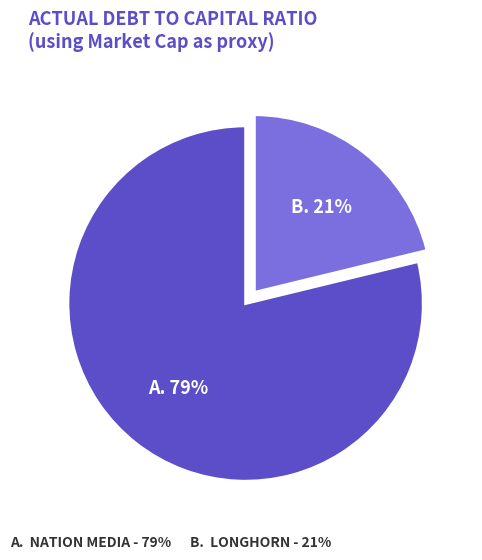

Count the number of slices in the pie.

2